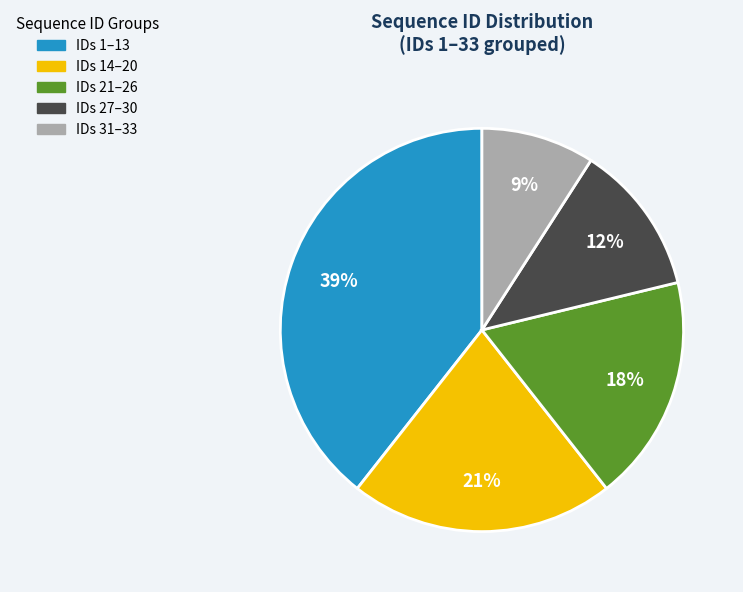

To the nearest percent, what is the difference between the largest and smallest slice percentages?

30%